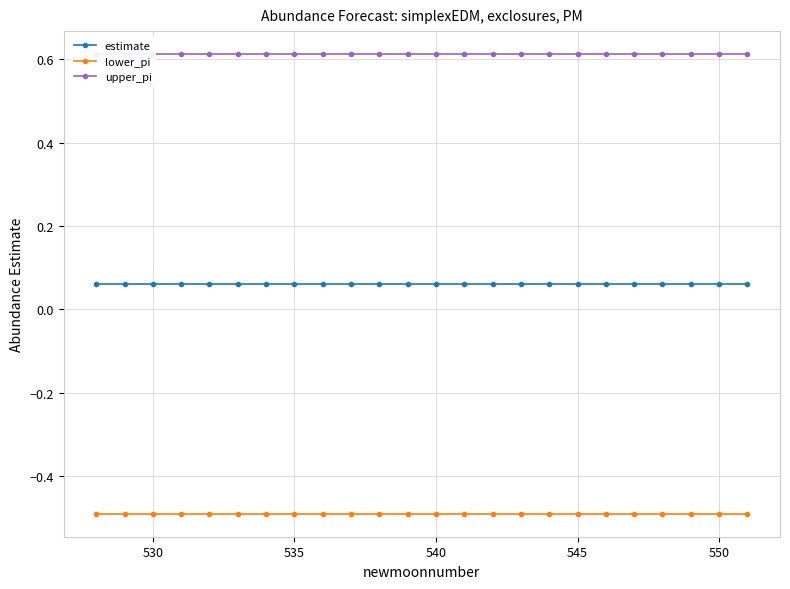

Count the estimate values in the range 0 to 1.

24